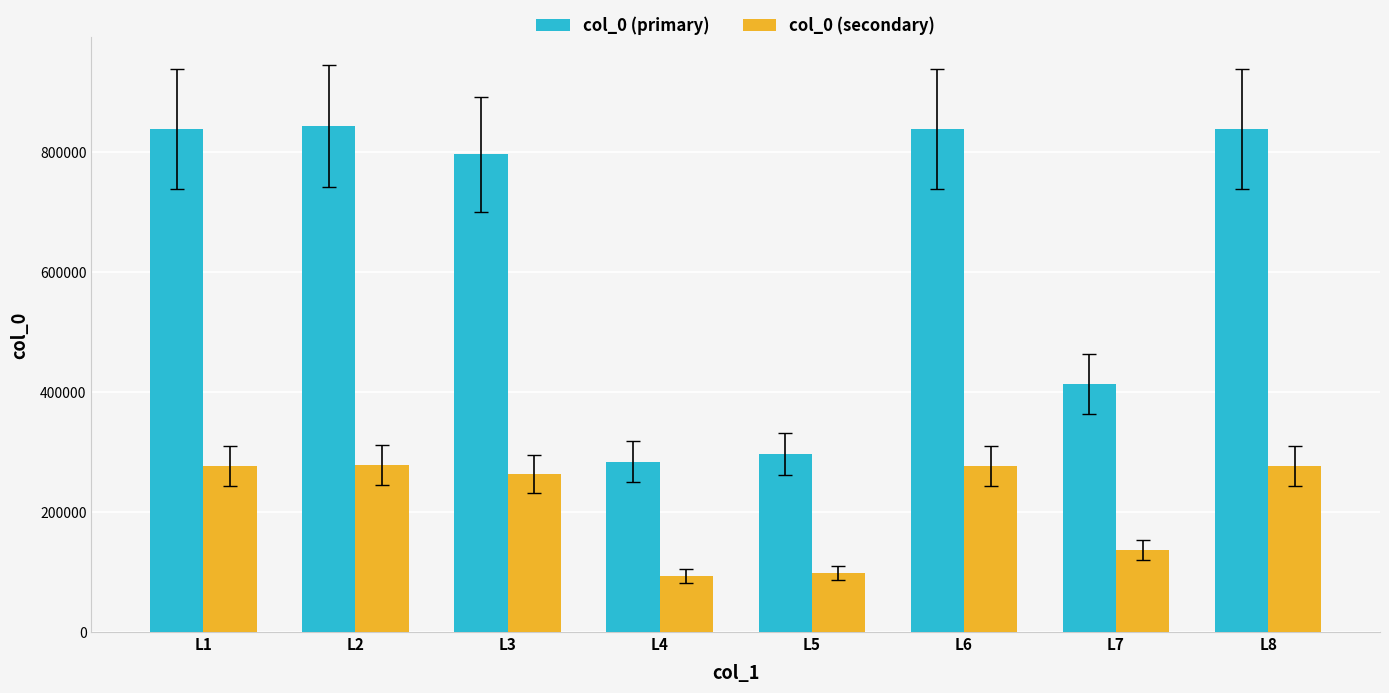

What is the spread (max minus min) of values at L6?

561918